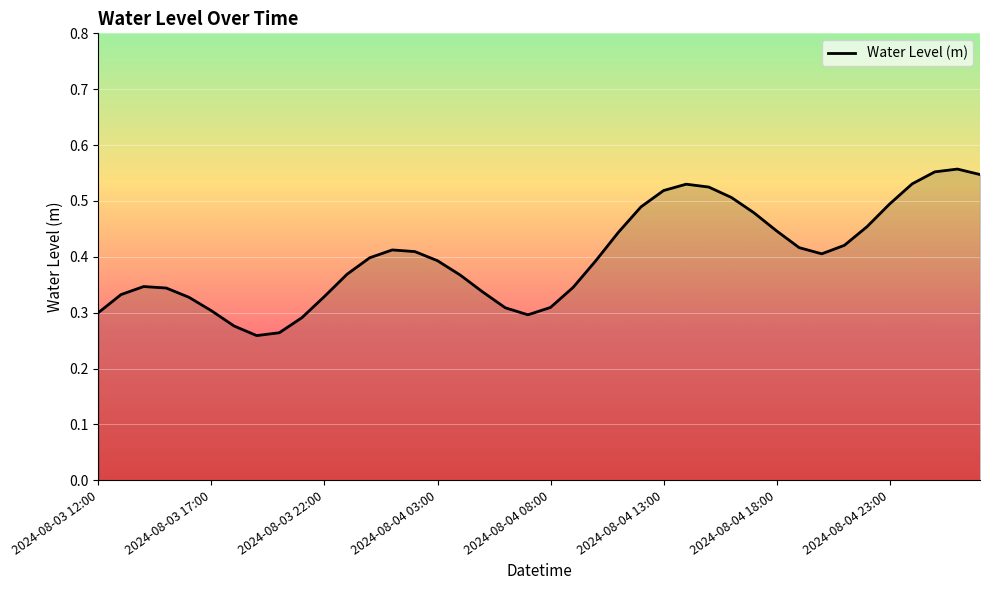

Does the chart display data point markers on the line(s)?

No